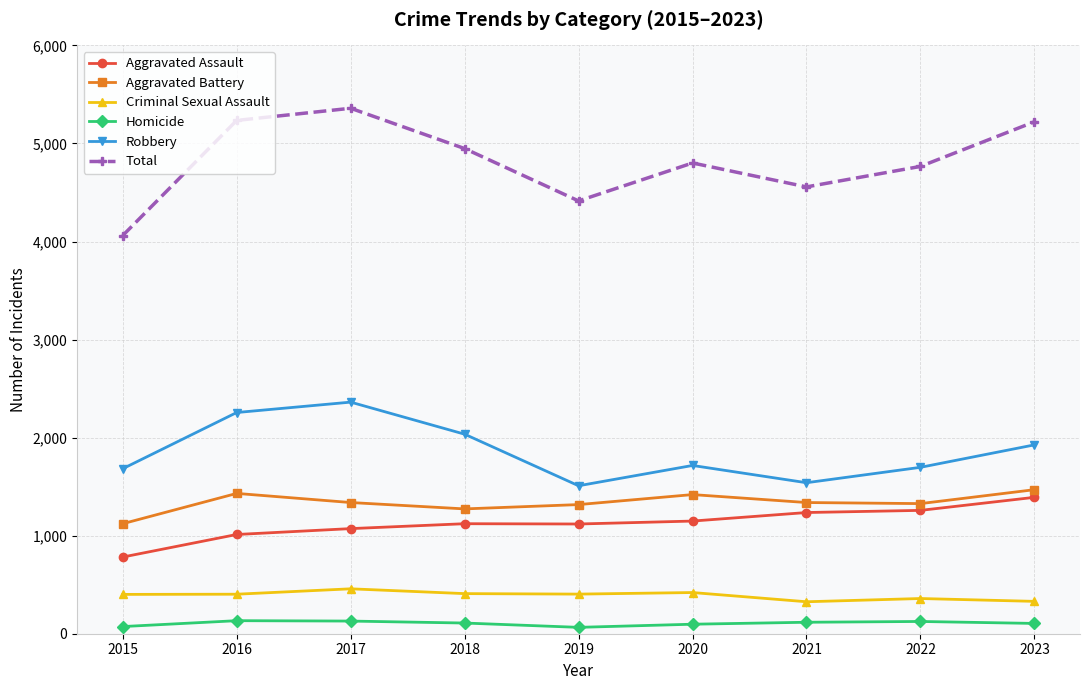

What are all the series names shown in the legend?

Aggravated Assault, Aggravated Battery, Criminal Sexual Assault, Homicide, Robbery, Total